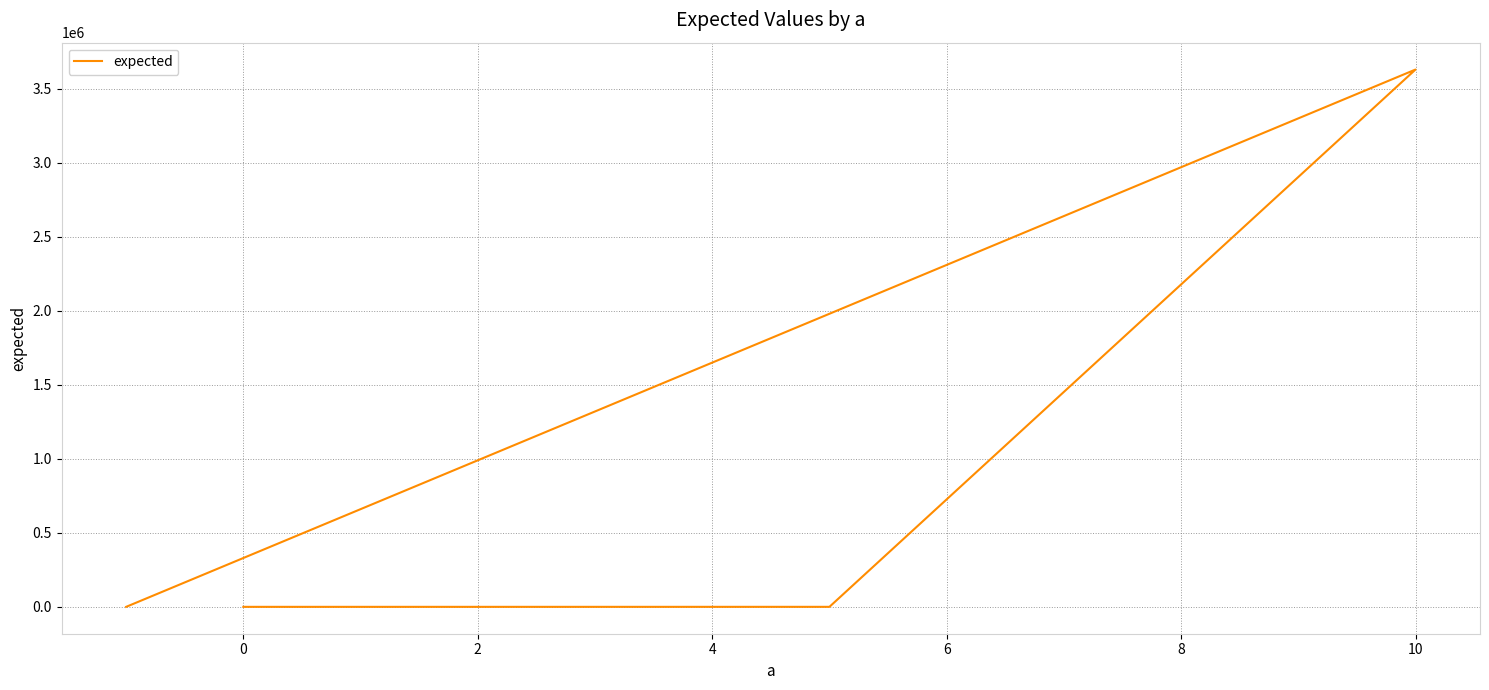

Count the number of categories in the chart.

4